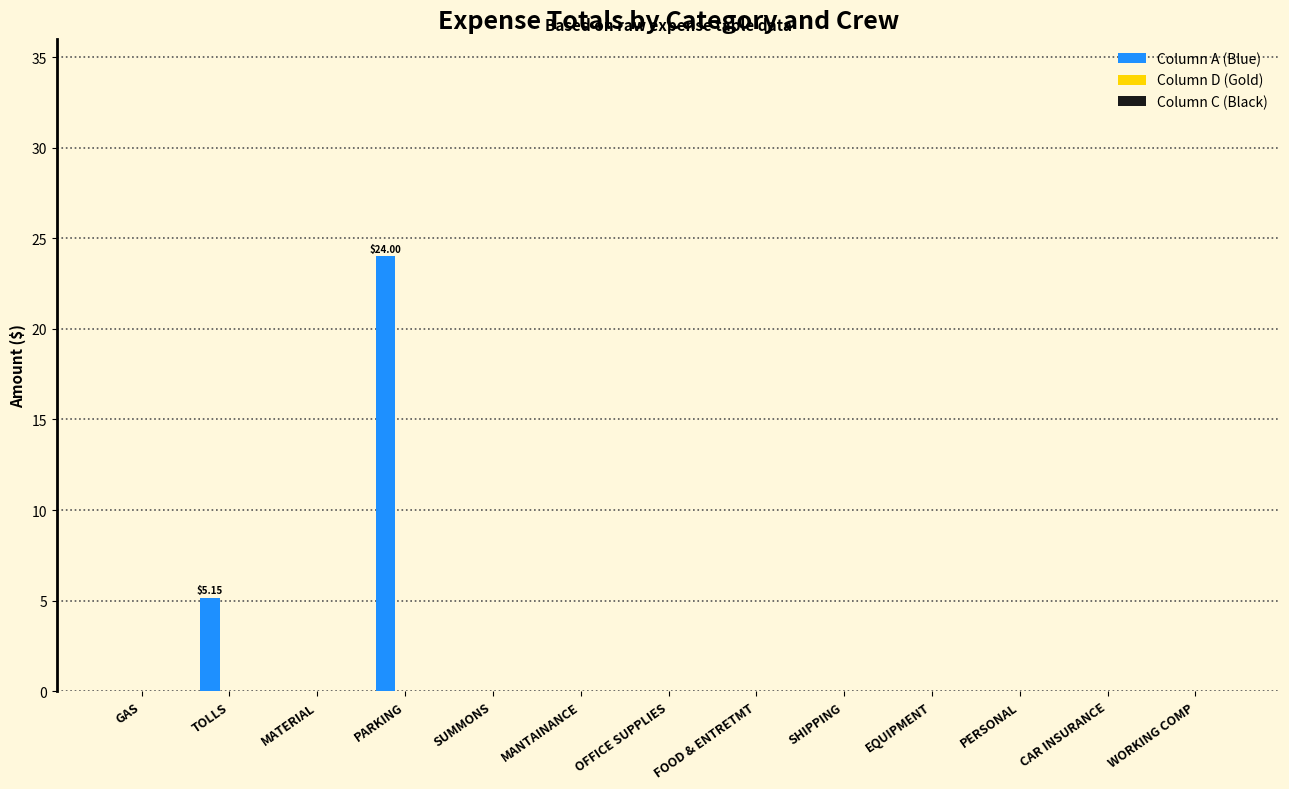

Count the number of categories in the chart.

13